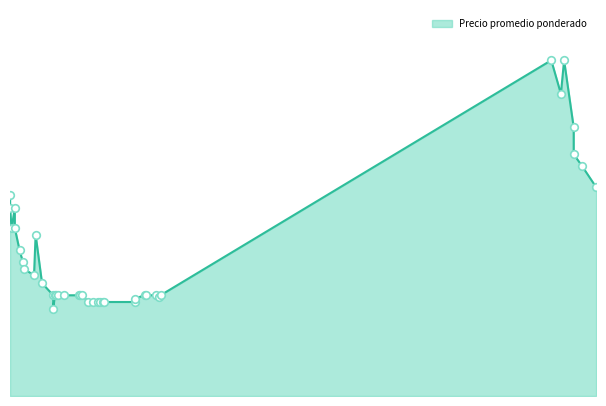

Between 2021-01-07 and 2021-01-21, which is larger?

2021-01-07